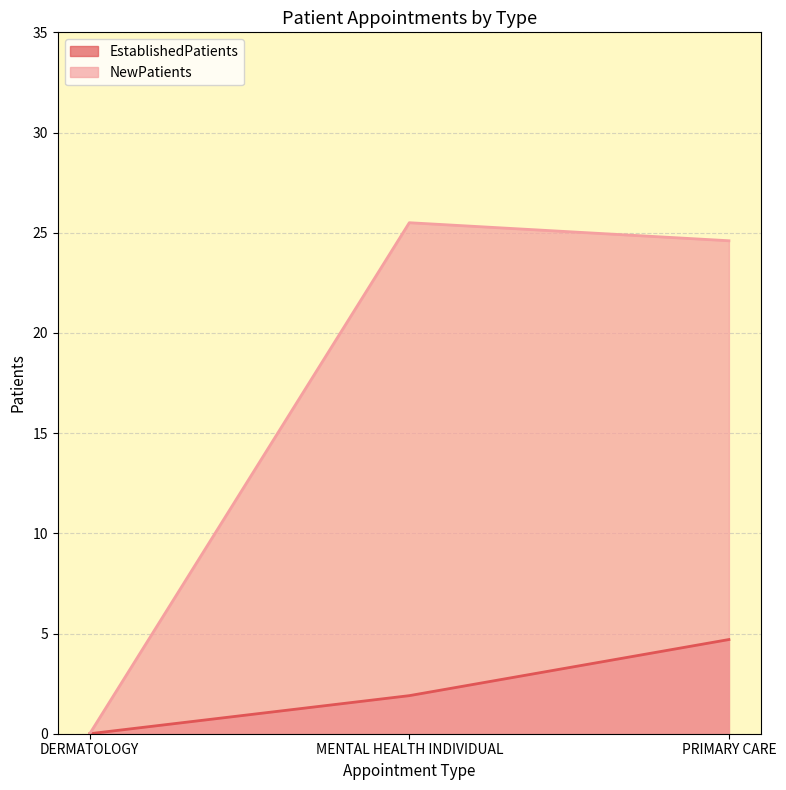

At which category does the chart reach its minimum across all series?

DERMATOLOGY